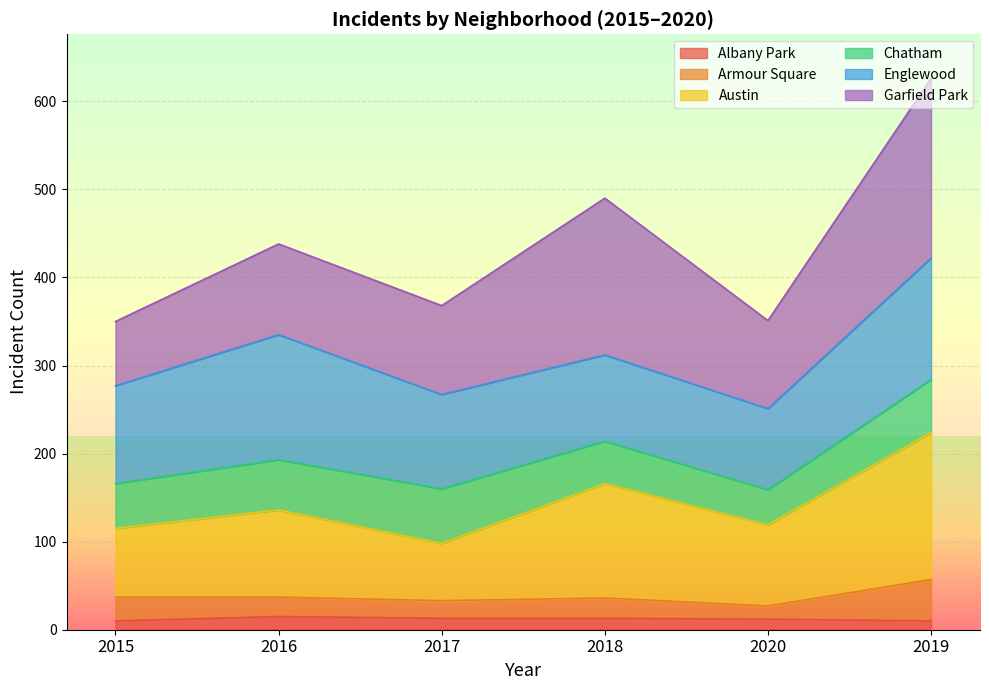

At which category is the sum across all series the highest?

2019